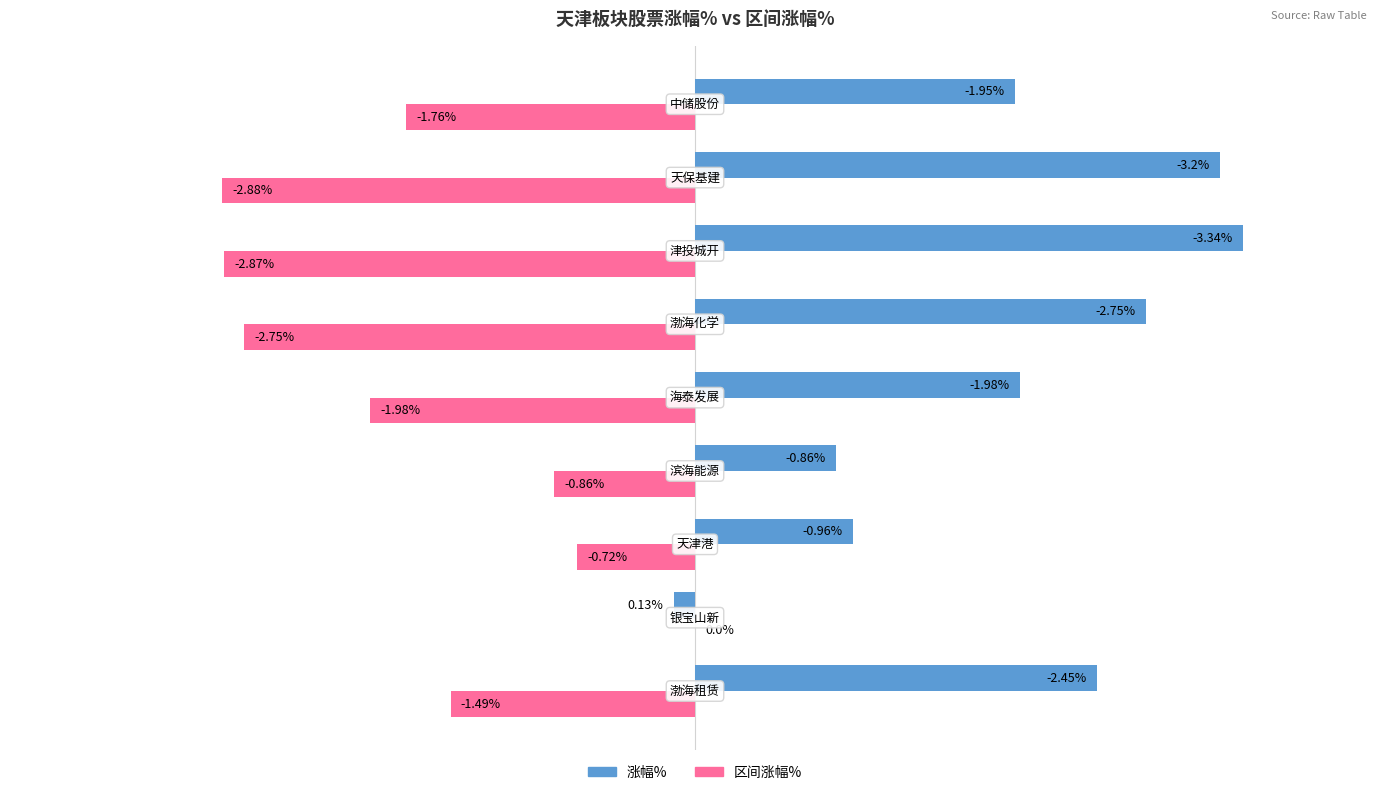

Which series has the largest total across all categories?

涨幅%